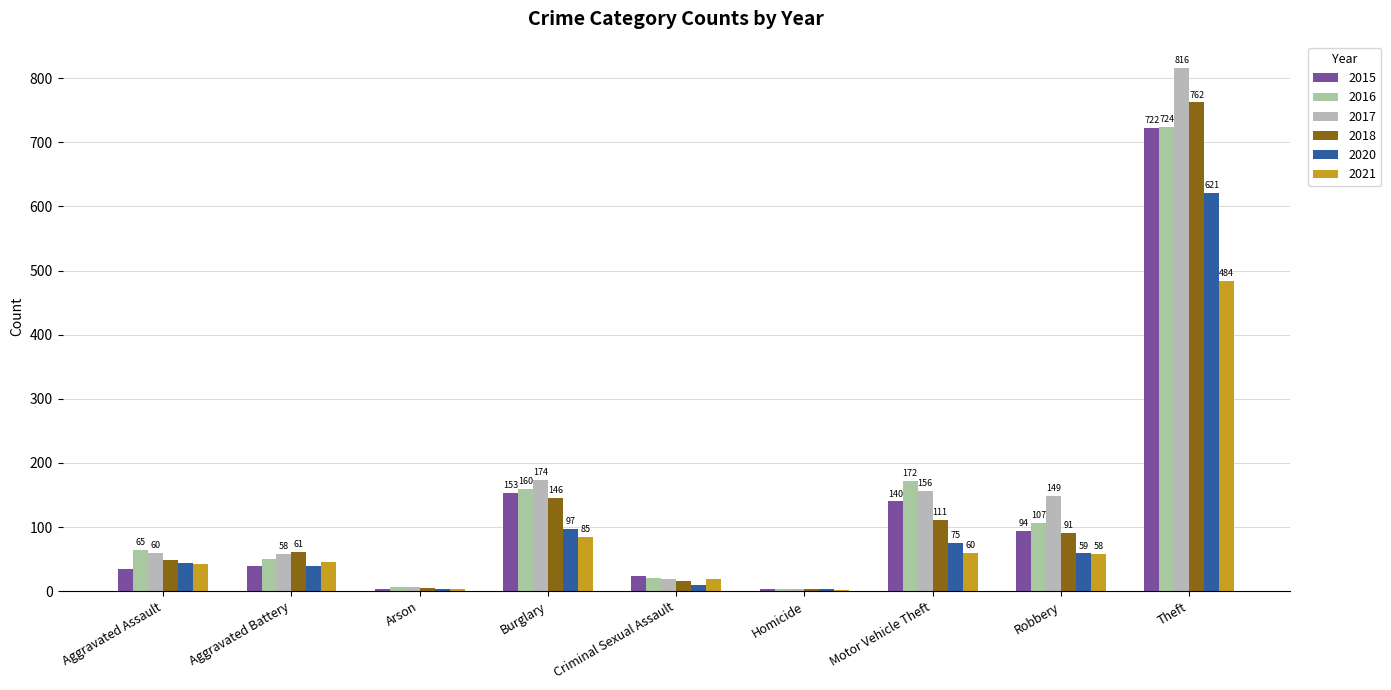

What is the label of the 2nd bar from the right?

Robbery